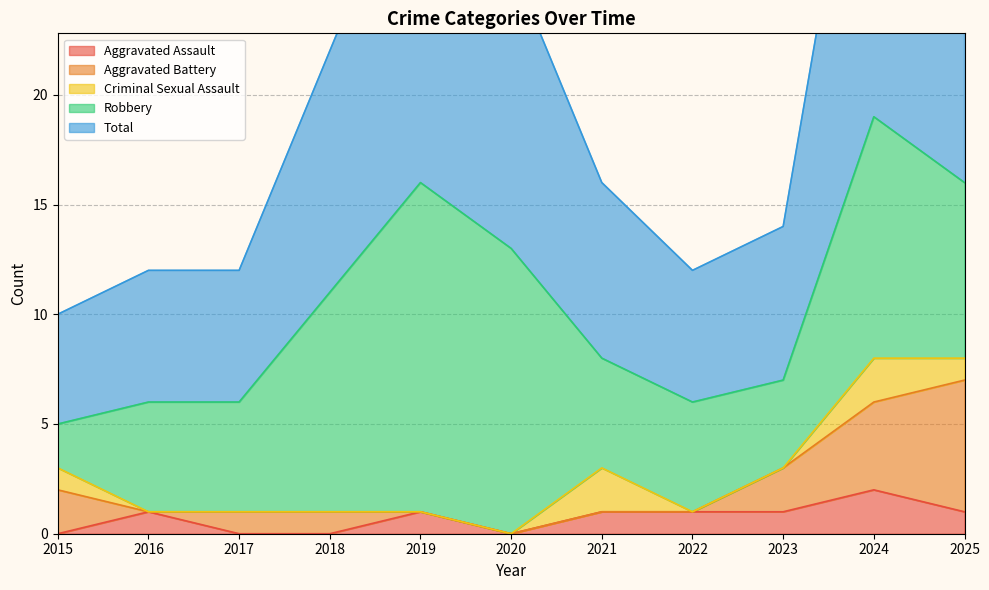

Is the value of Robbery at 2021 greater than the value of Aggravated Assault at 2023?

Yes